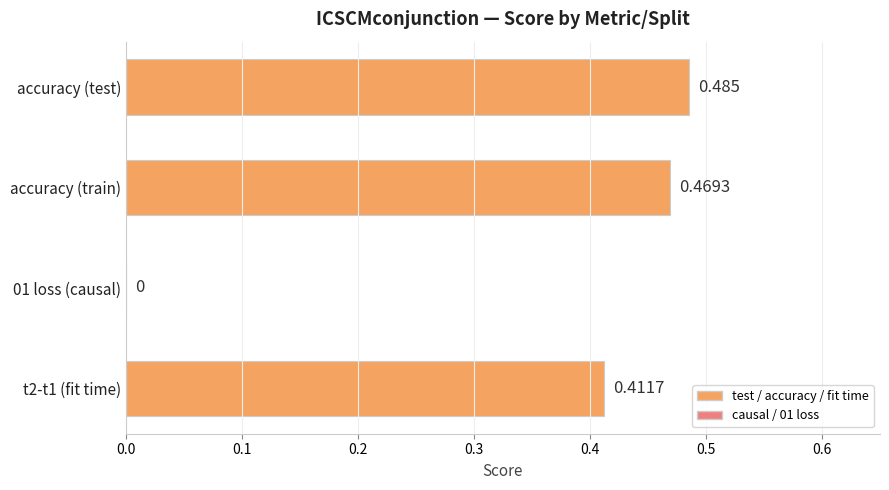

How many positive values are there?

3